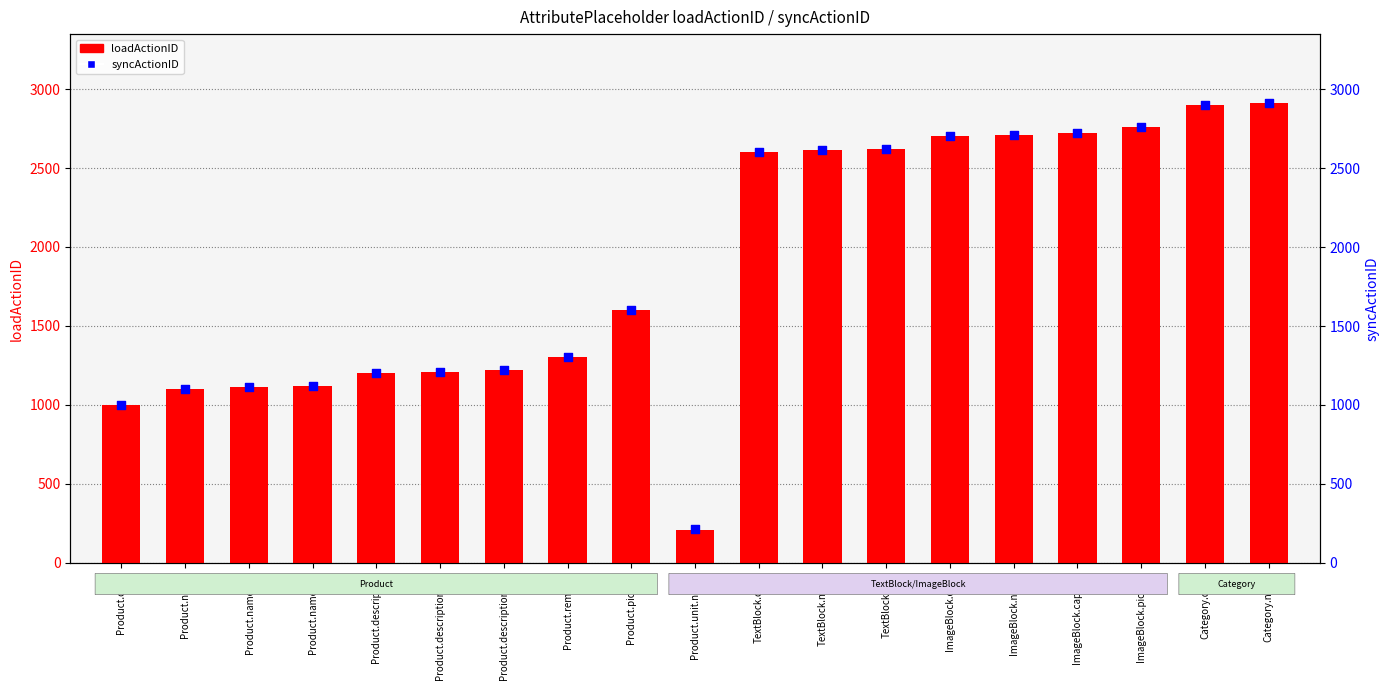

Which series has the largest total across all categories?

syncActionID